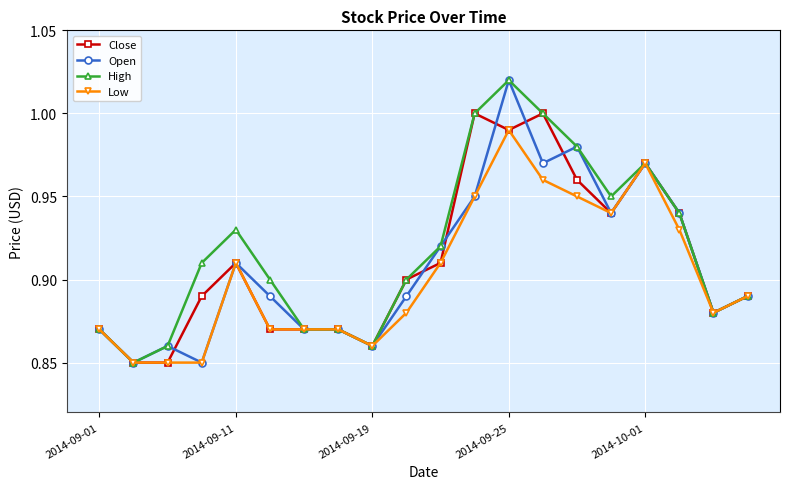

At how many categories does at least one series exceed 0?

20